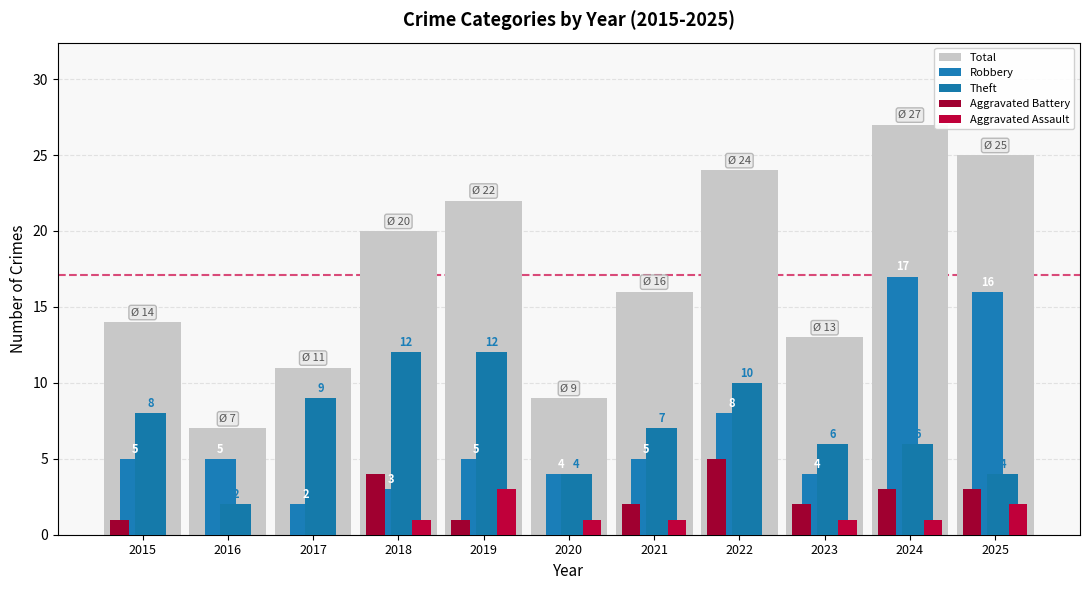

How many groups of bars are there?

11